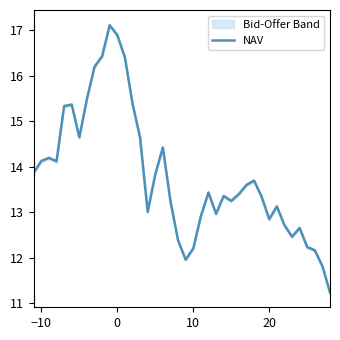

The NAV series shows 12.8 at 20. True or false?

True